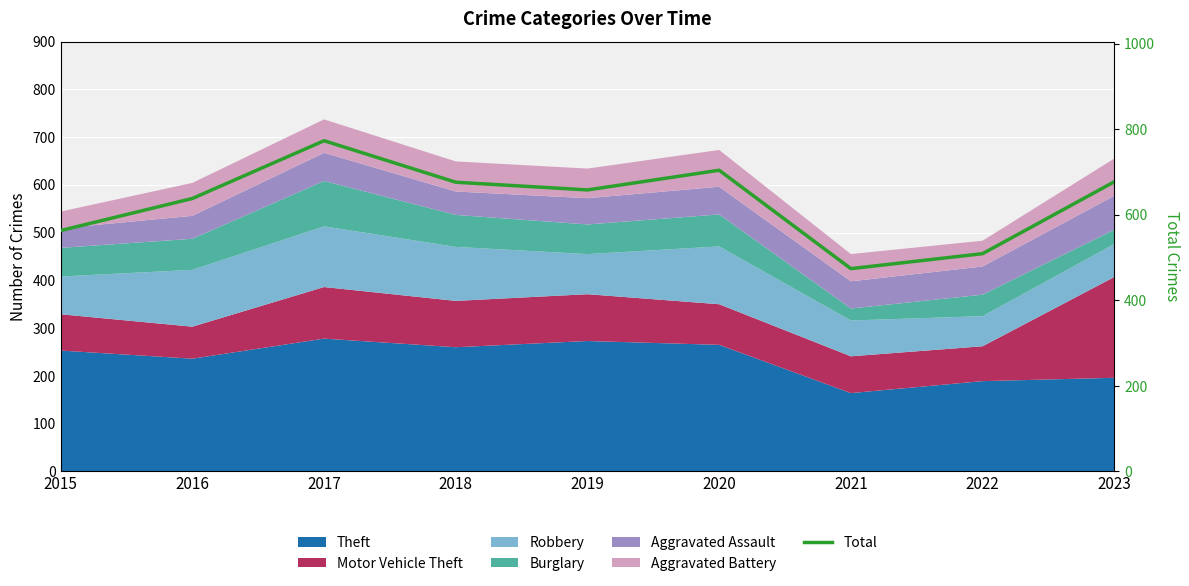

What is the average value?

630